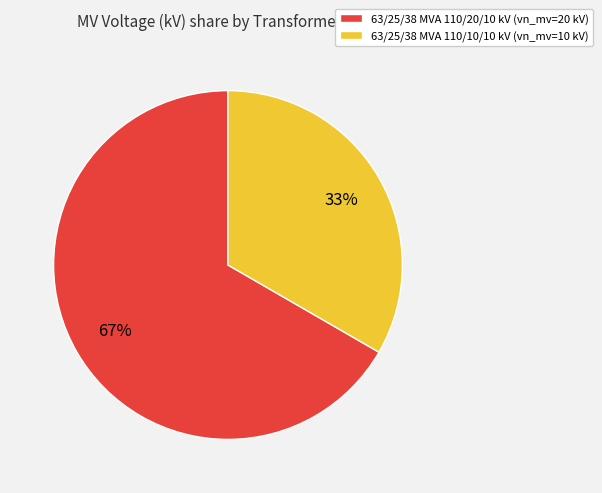

Which slice is the largest?

63/25/38 MVA 110/20/10 kV